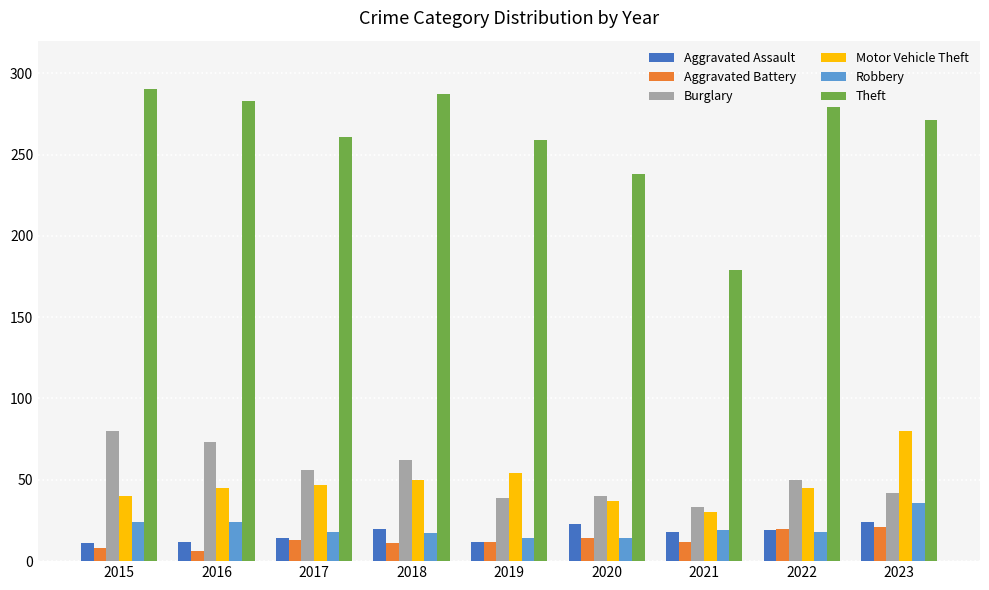

Where is Theft nearest to the value 234?

2020